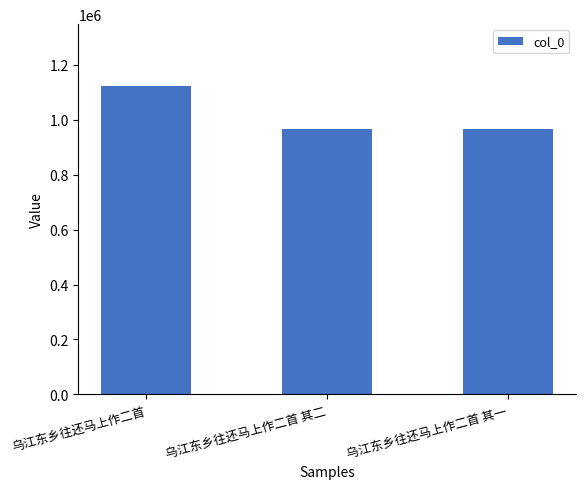

Are the bars horizontal?

No